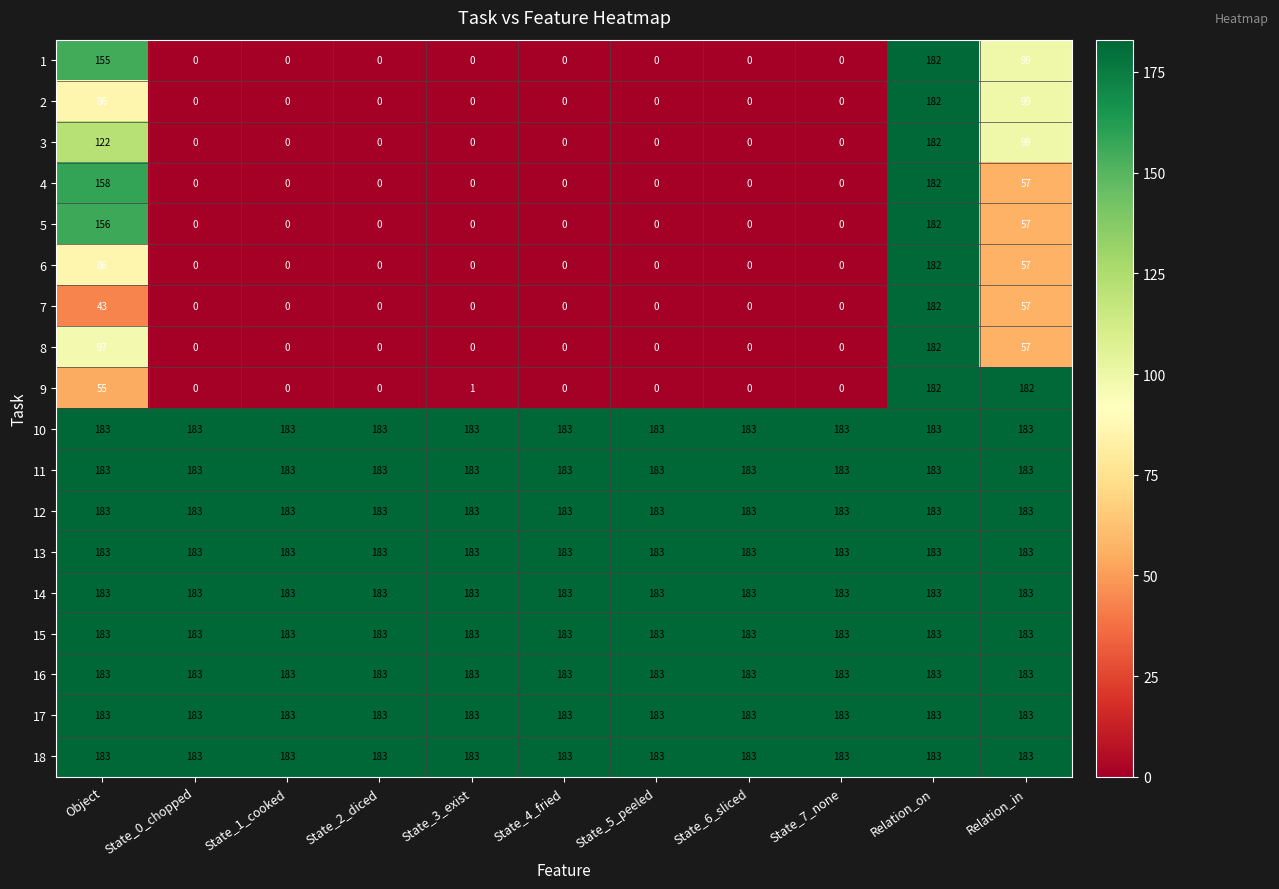

What is the difference between the highest and lowest values at State_4_fried?

183